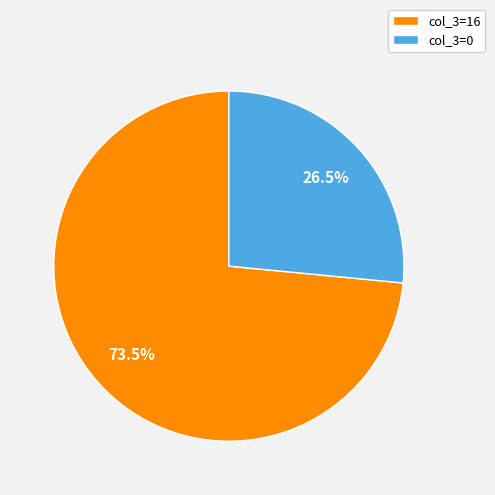

What percentage do col_3=0 and col_3=16 together represent?

100.0%